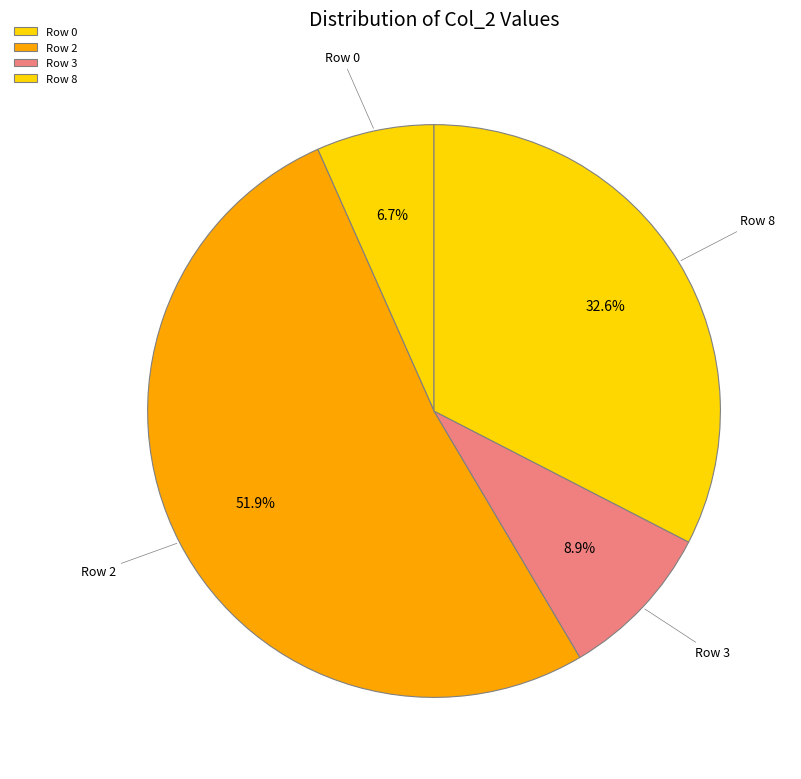

Which category has the biggest portion of the pie?

Row 2